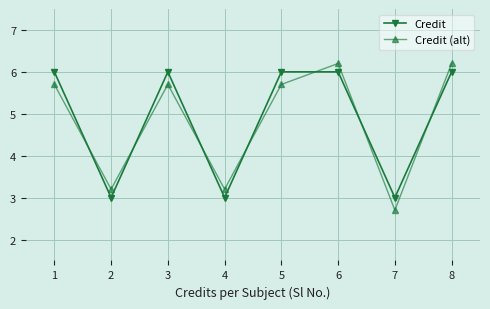

Where is the first local minimum for Credit (alt)?

2